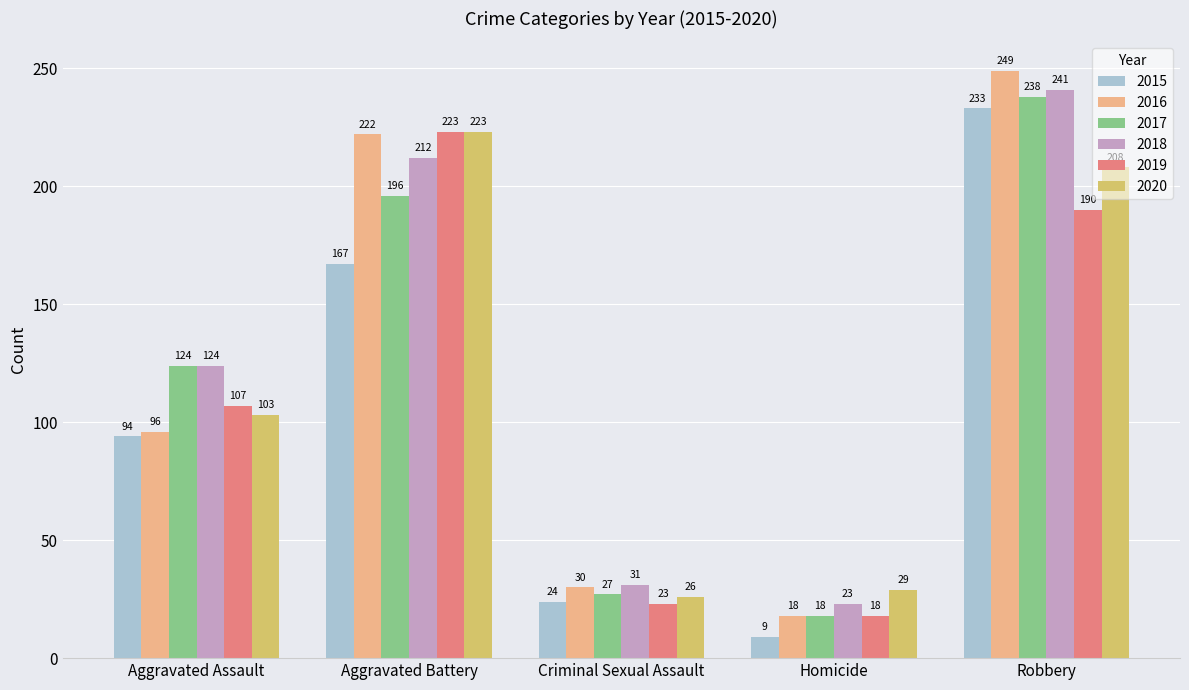

What is the minimum value for 2016?

18